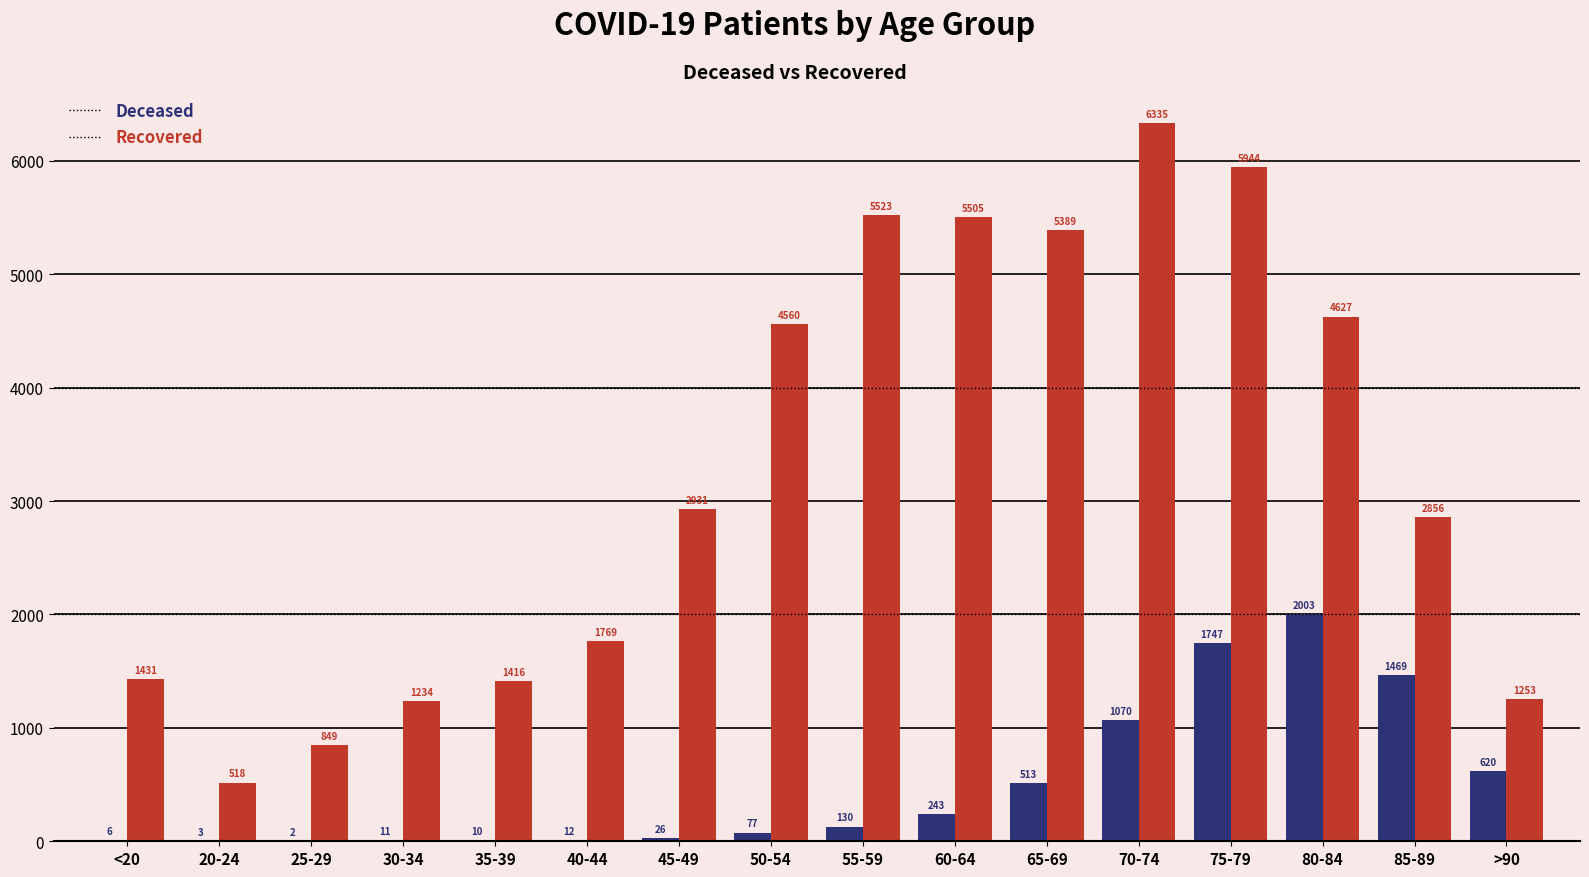

At which category is the sum across all series the highest?

75-79